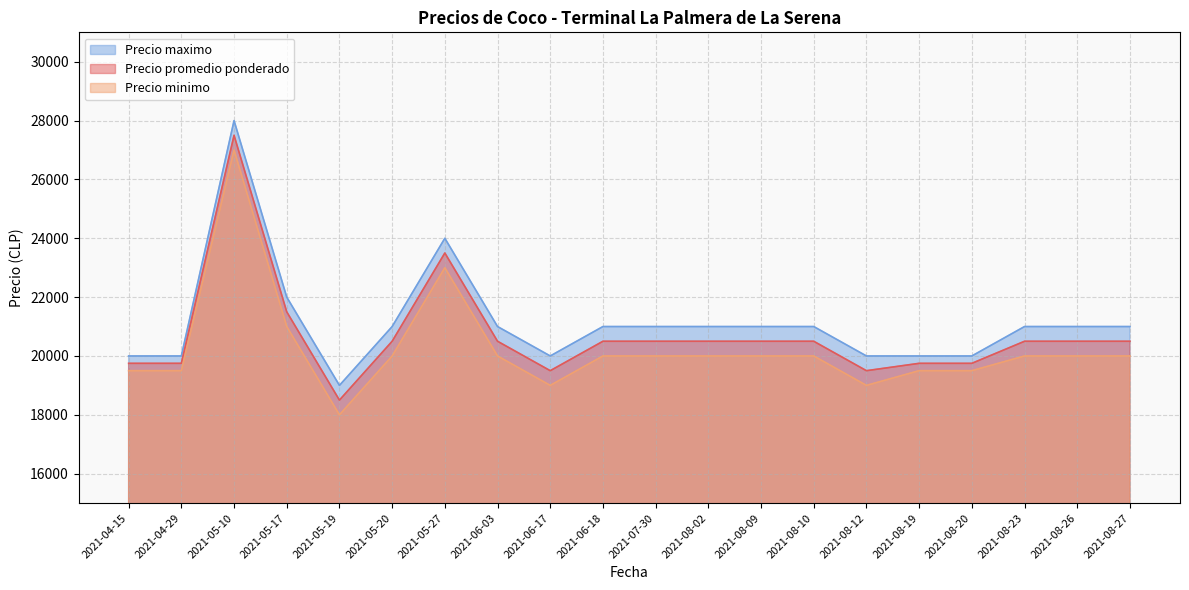

What is the maximum value shown in the chart?

28000